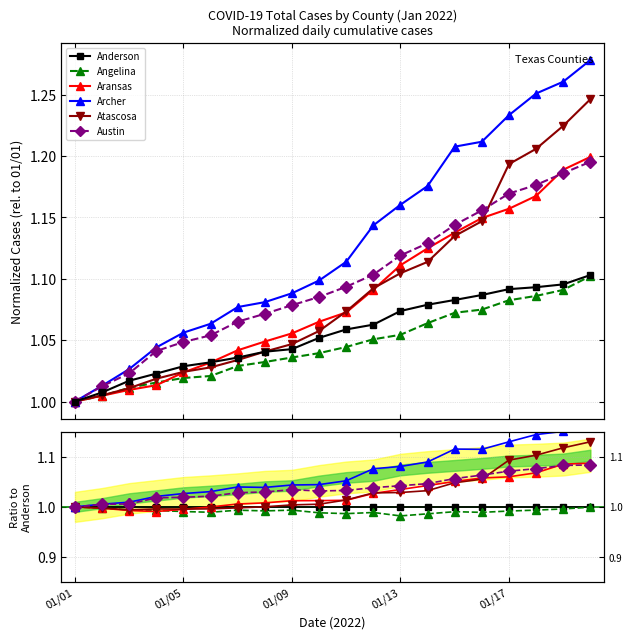

The Angelina series shows 1.6 at 15. True or false?

False